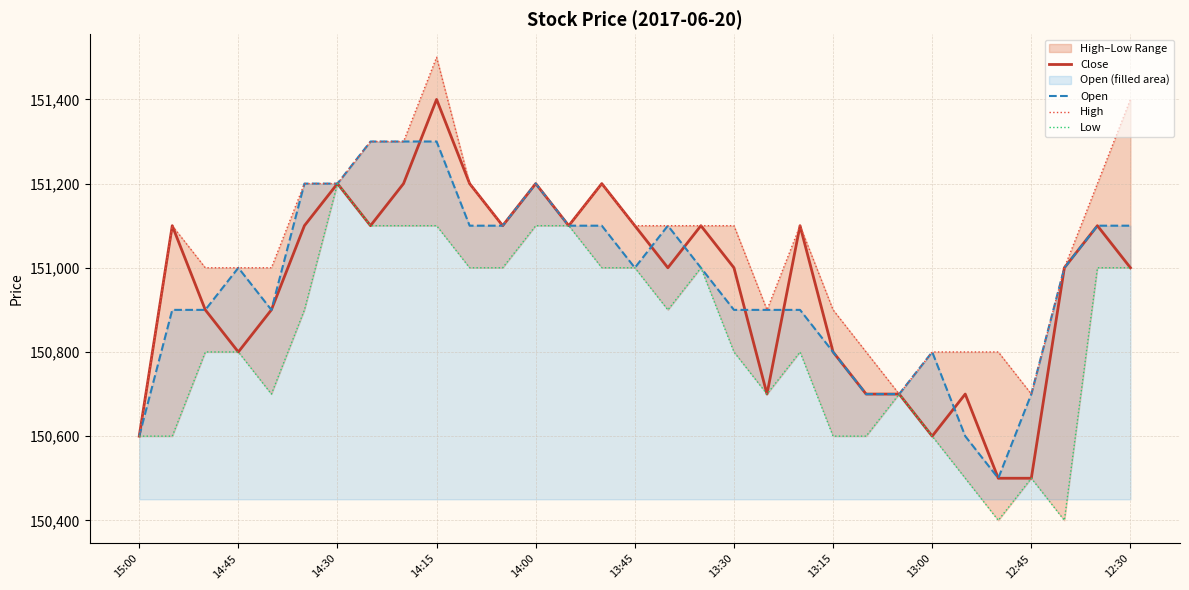

Which series has the largest range (max minus min)?

Close